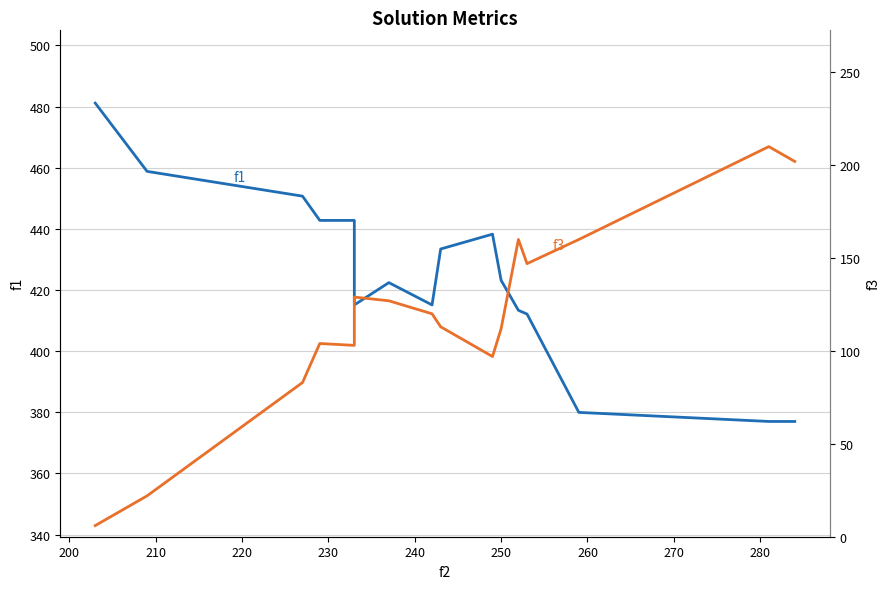

Rank the series at 250 from lowest to highest value.

f3, f1